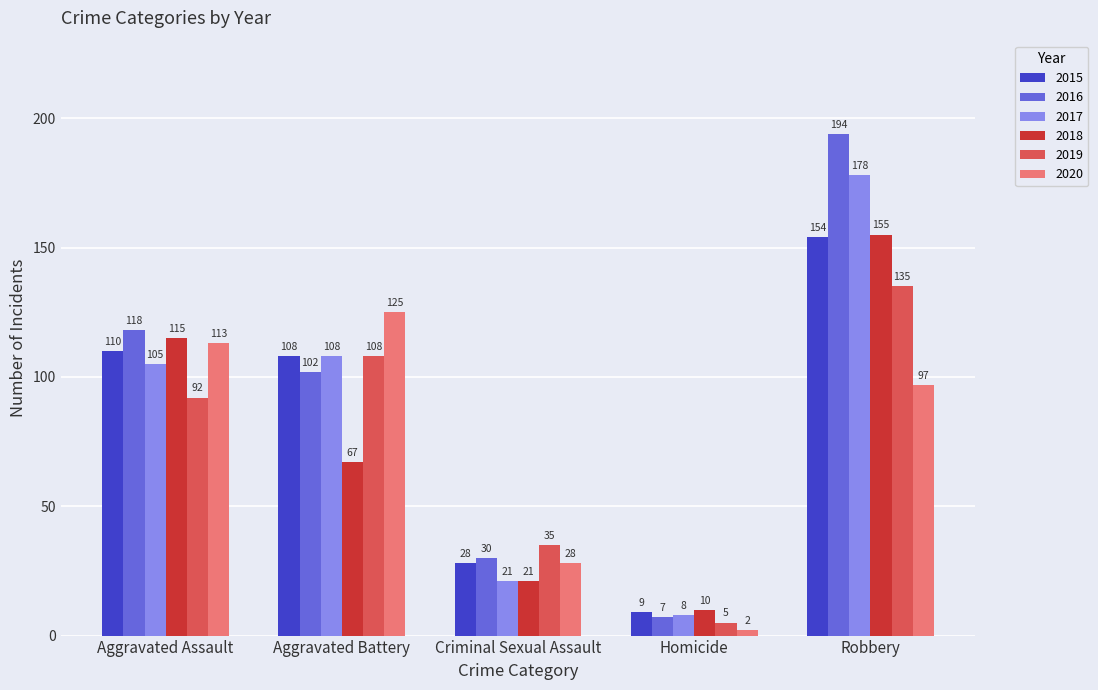

The value of 2016 at Criminal Sexual Assault is 10. True or false?

False